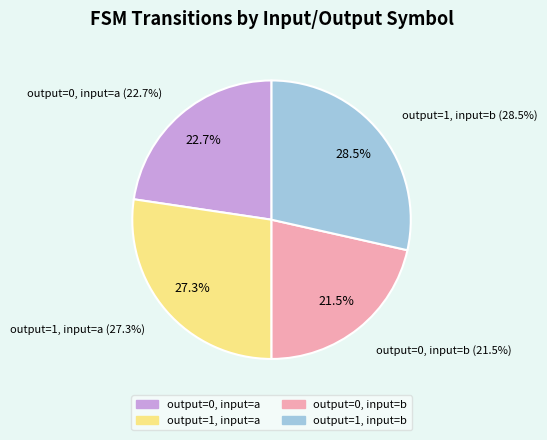

How many slices are in this pie chart?

4